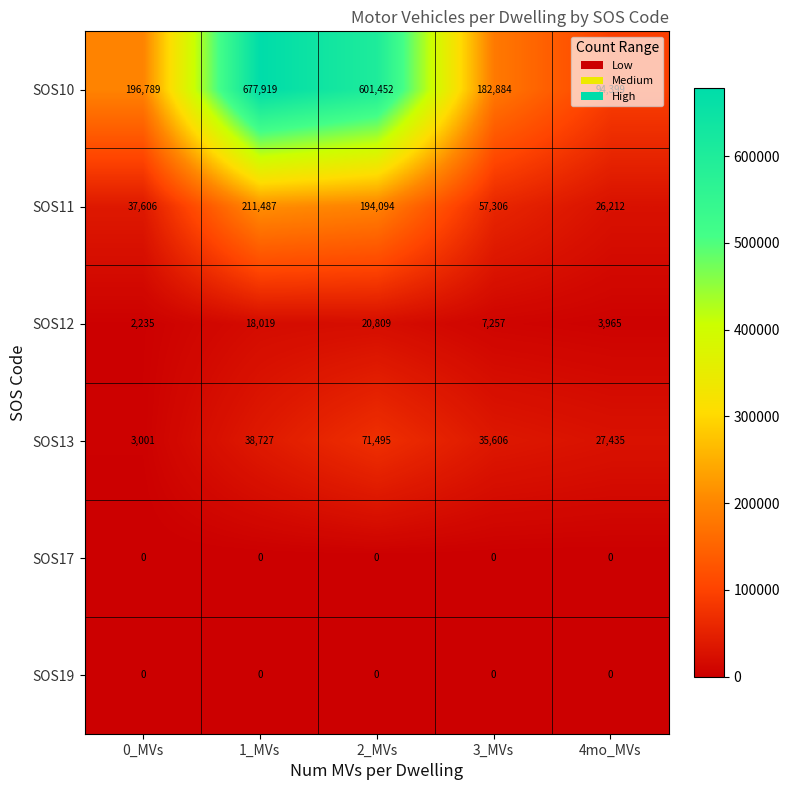

At how many categories does at least one series exceed 320522?

2